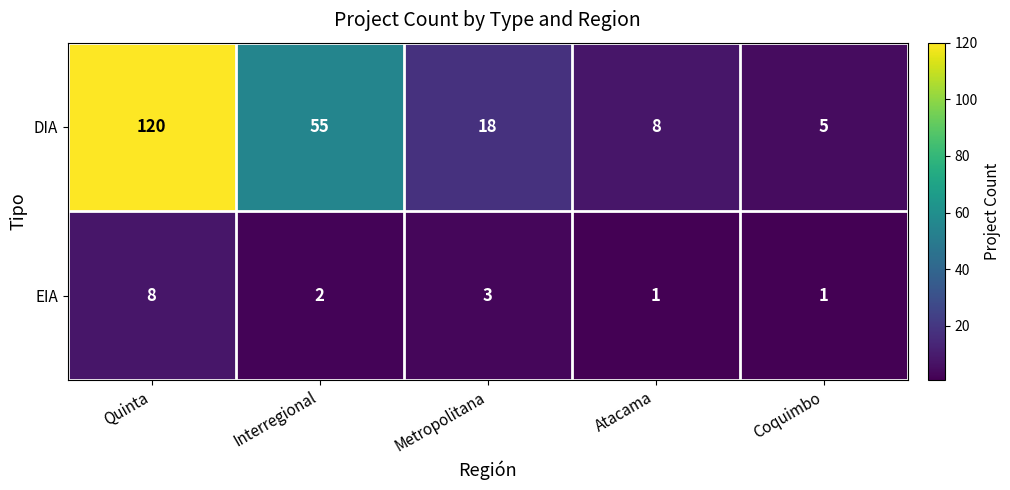

At which label is EIA closest to 4?

Metropolitana